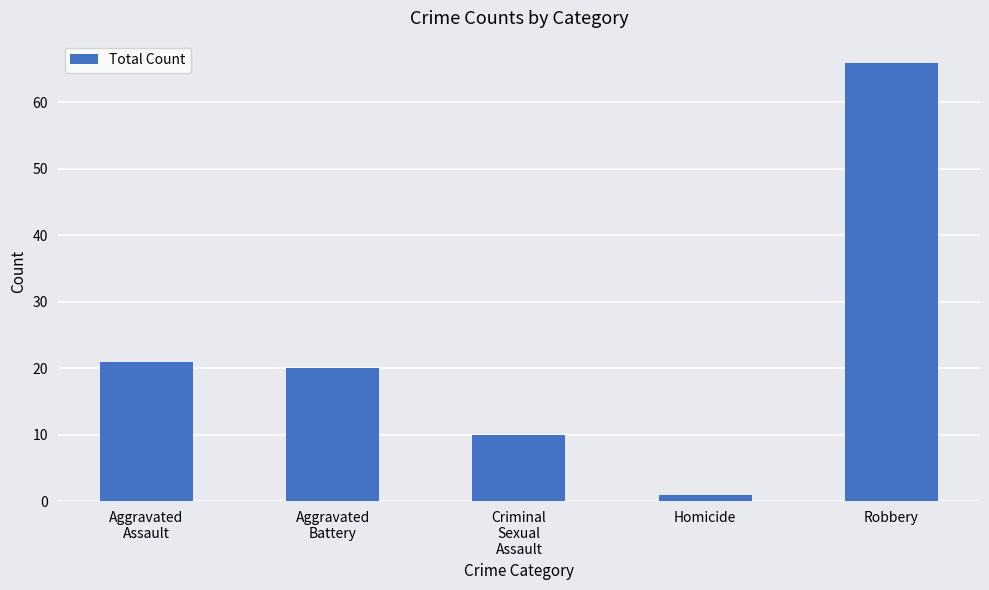

What is the difference between the values at Criminal
Sexual
Assault and Aggravated
Battery?

10